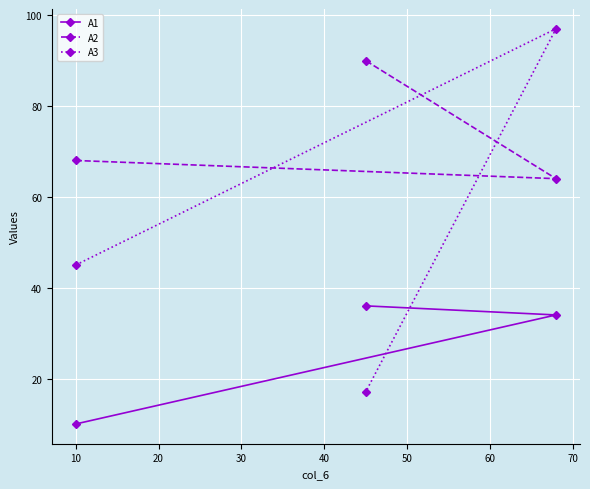

Rank the series by their average value, from highest to lowest.

A2, A3, A1